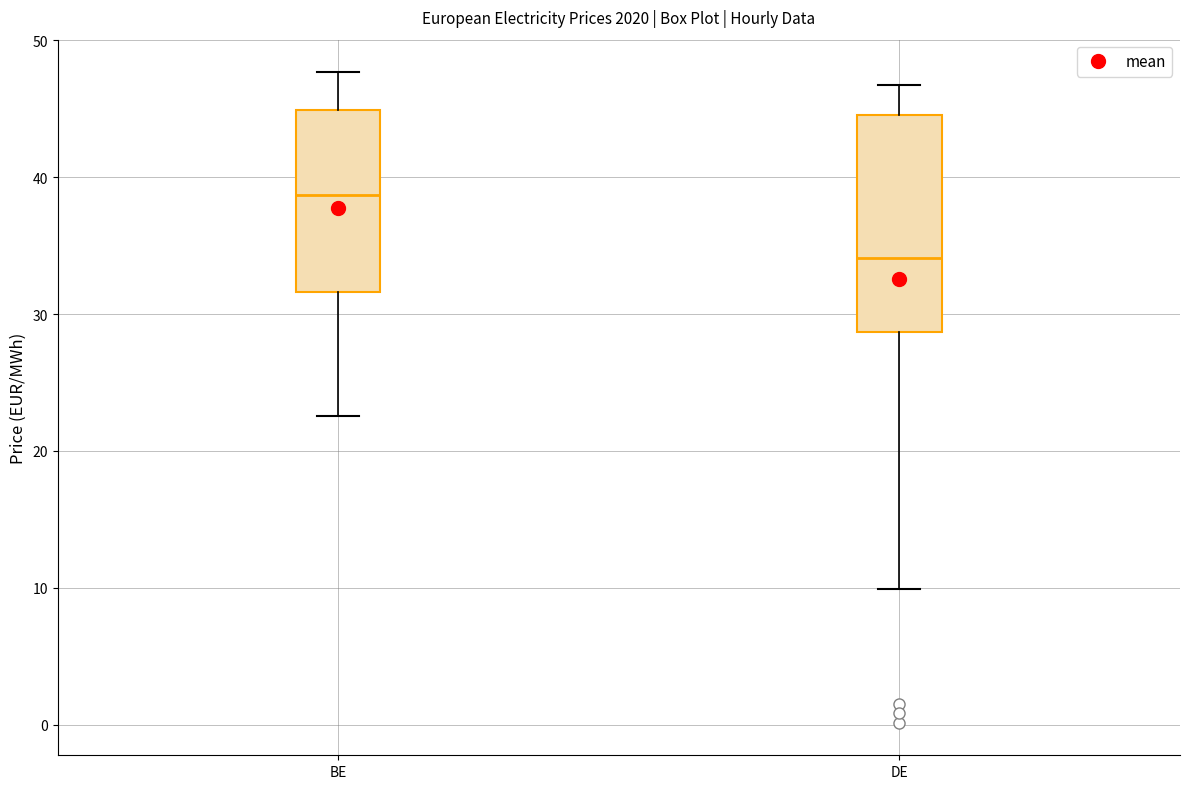

Reading left to right, transcribe this box plot: for each box, give where its median line is, the range the box spans, and where its two whiskers end, as read against the y-axis. The values are not printed on the chart, so give them approximately, as read against the axis.

BE: median 39, box 32 to 45, whiskers 23 to 48
DE: median 34, box 29 to 45, whiskers 10 to 47